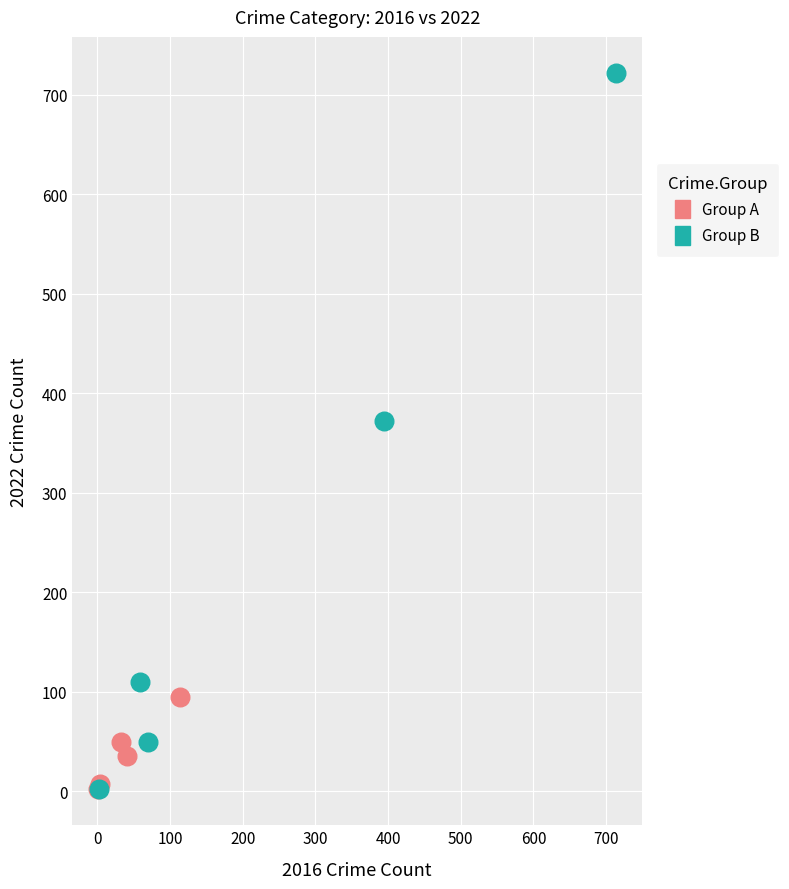

Which series has the widest spread of Y values?

Group B